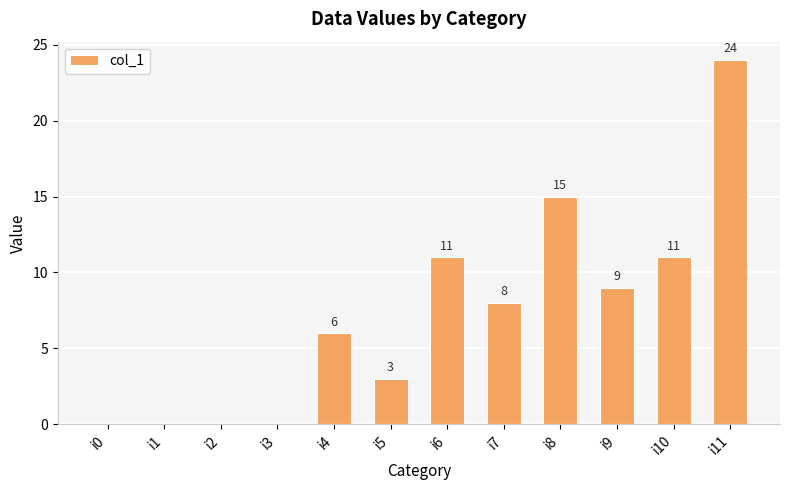

Read the value at i8, to the nearest 5.

15